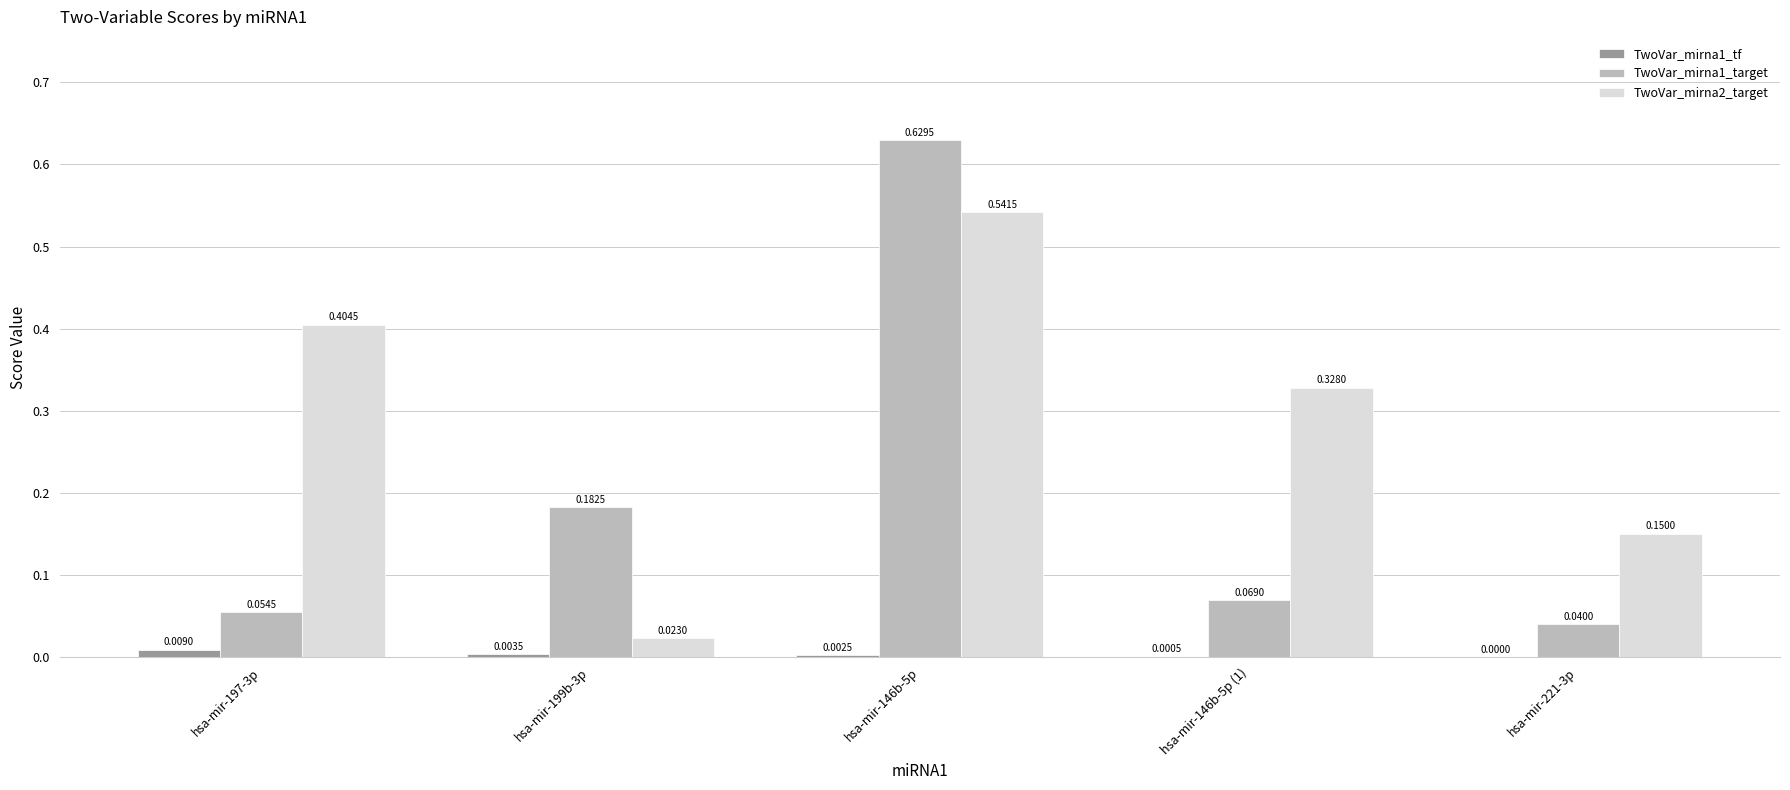

Which series has the largest total across all categories?

TwoVar_mirna2_target